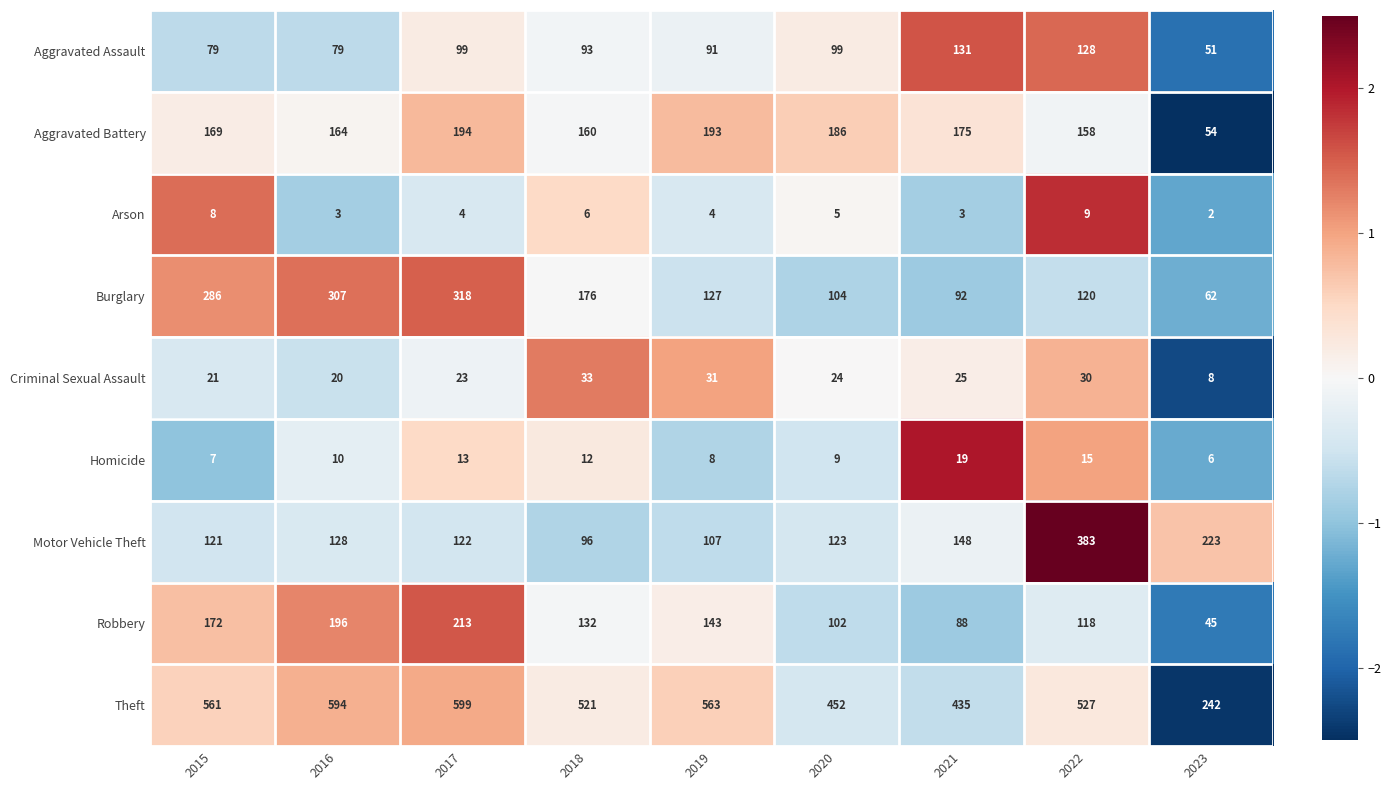

List the series in order of their peak value, lowest first.

Arson, Homicide, Criminal Sexual Assault, Aggravated Assault, Aggravated Battery, Robbery, Burglary, Motor Vehicle Theft, Theft